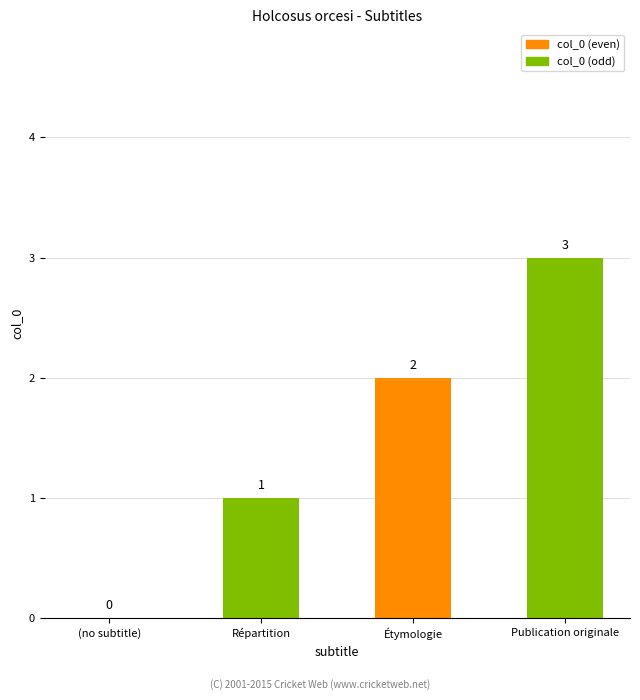

Reading right to left, what are all the values shown in this chart?

Publication originale=3	Étymologie=2	Répartition=1	(no subtitle)=0